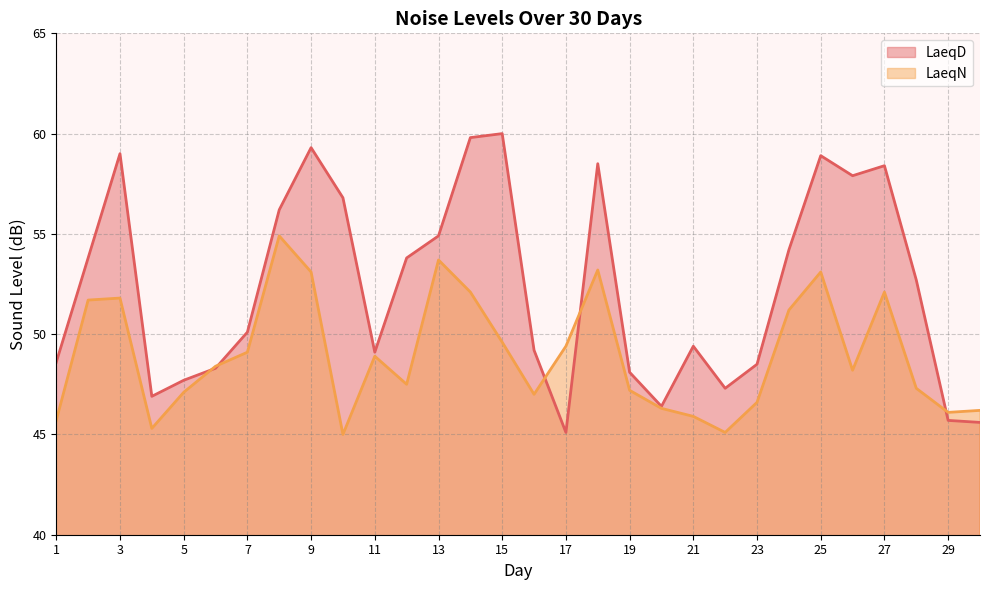

Is it true that LaeqD equals 60.0 at 15?

True